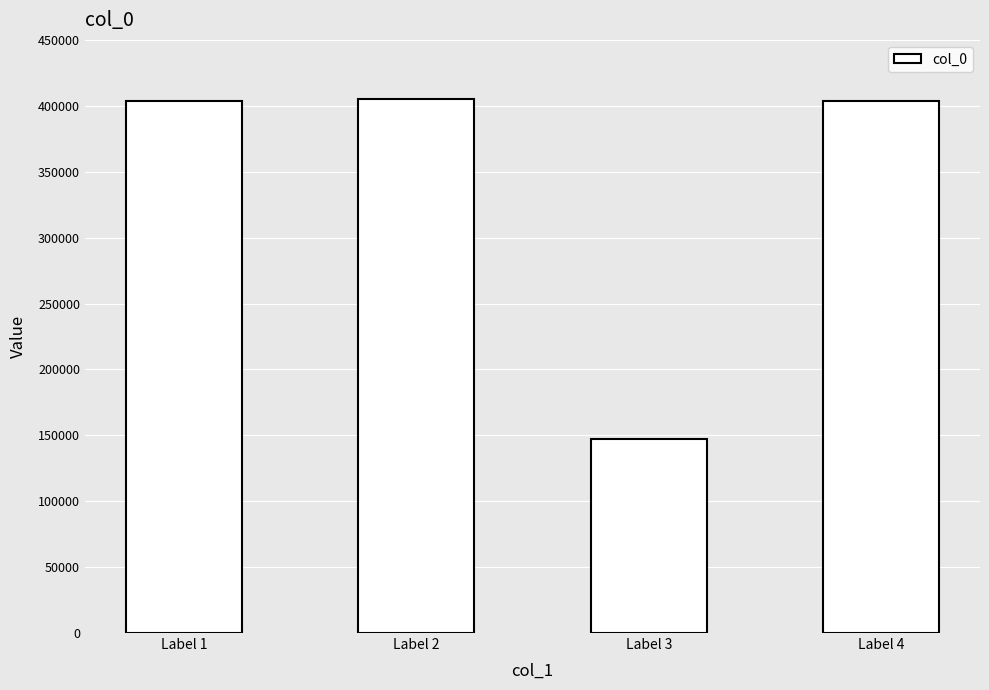

What is the difference between the maximum and minimum values?

257935